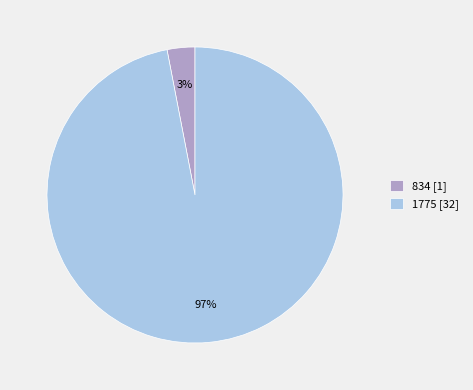

What is the largest slice in the pie chart?

1775